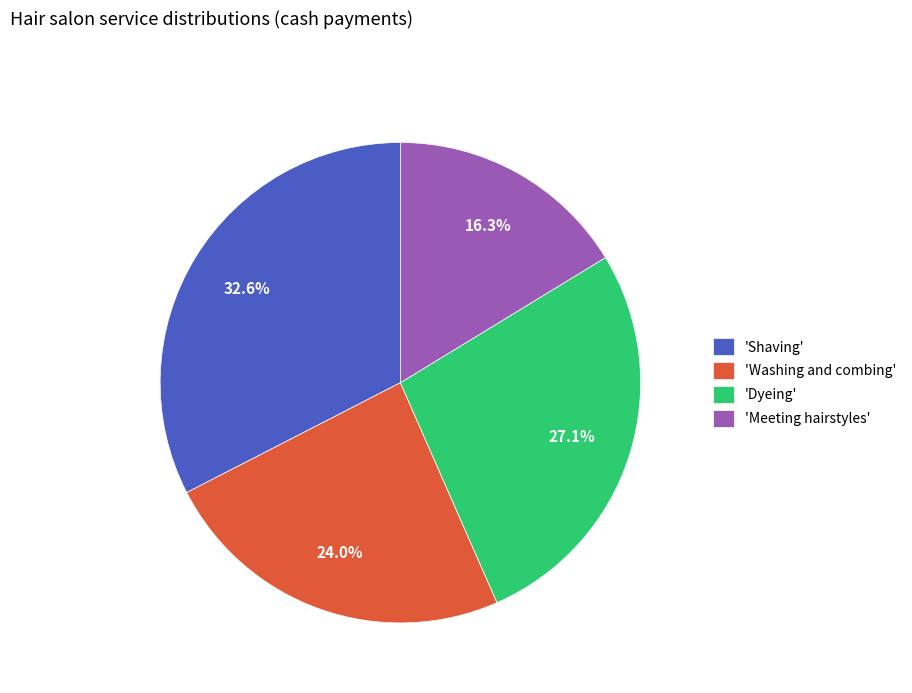

Which slice is the largest?

'Shaving'